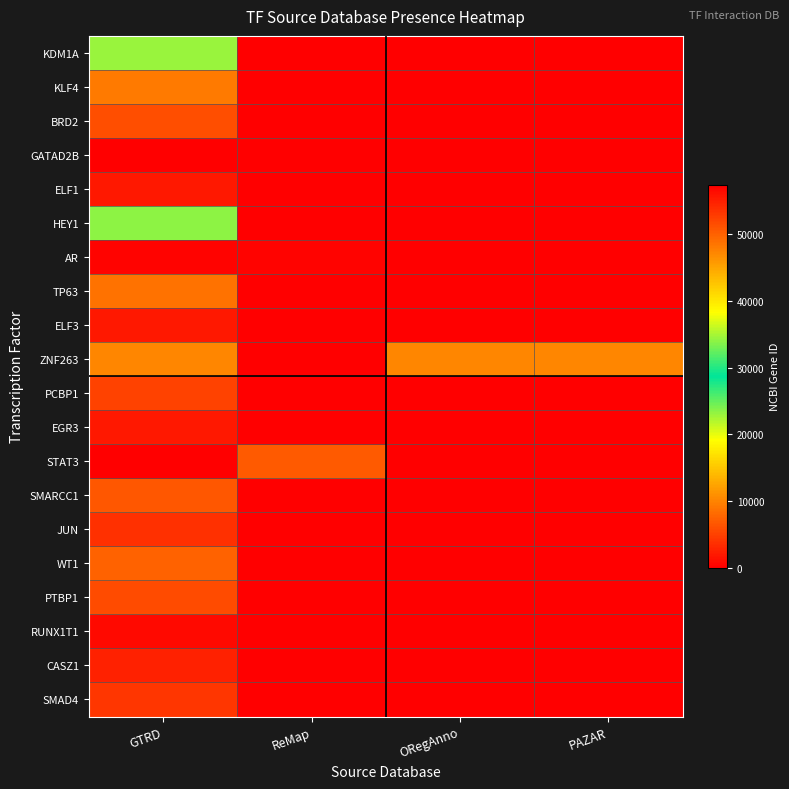

What is the spread (max minus min) of values at PAZAR?

10127